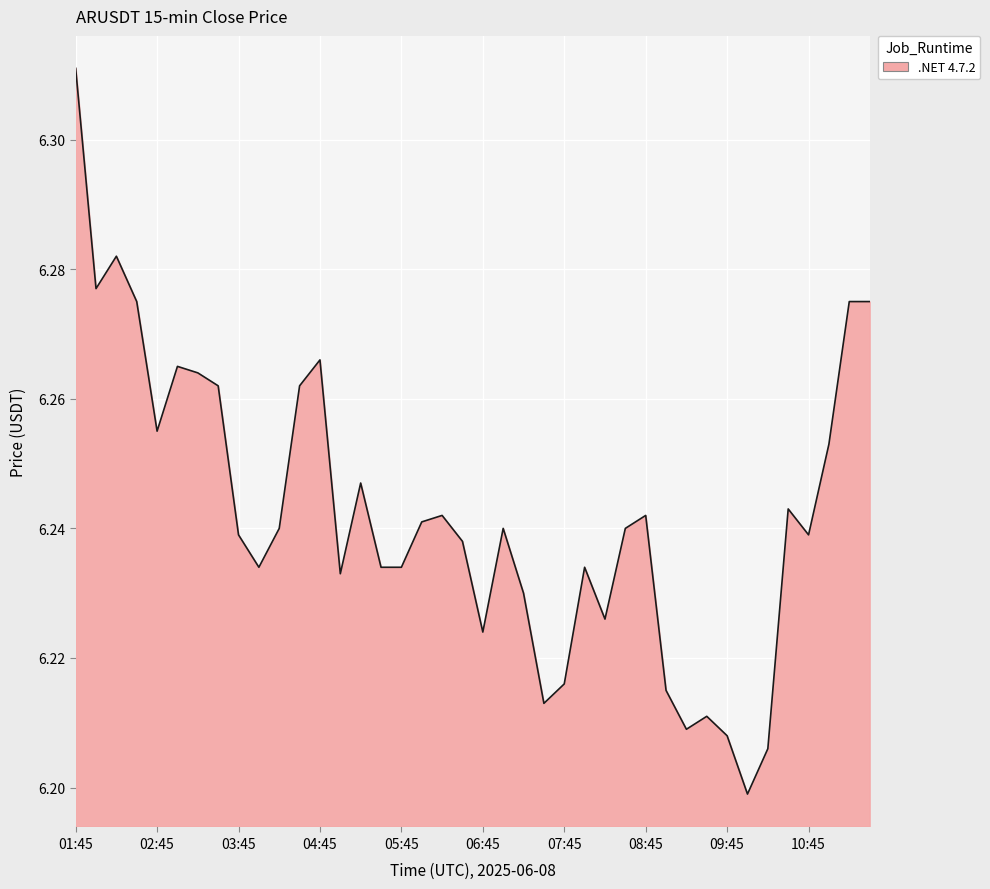

How many interior local valleys (lower than both neighbors) does the data have?

10